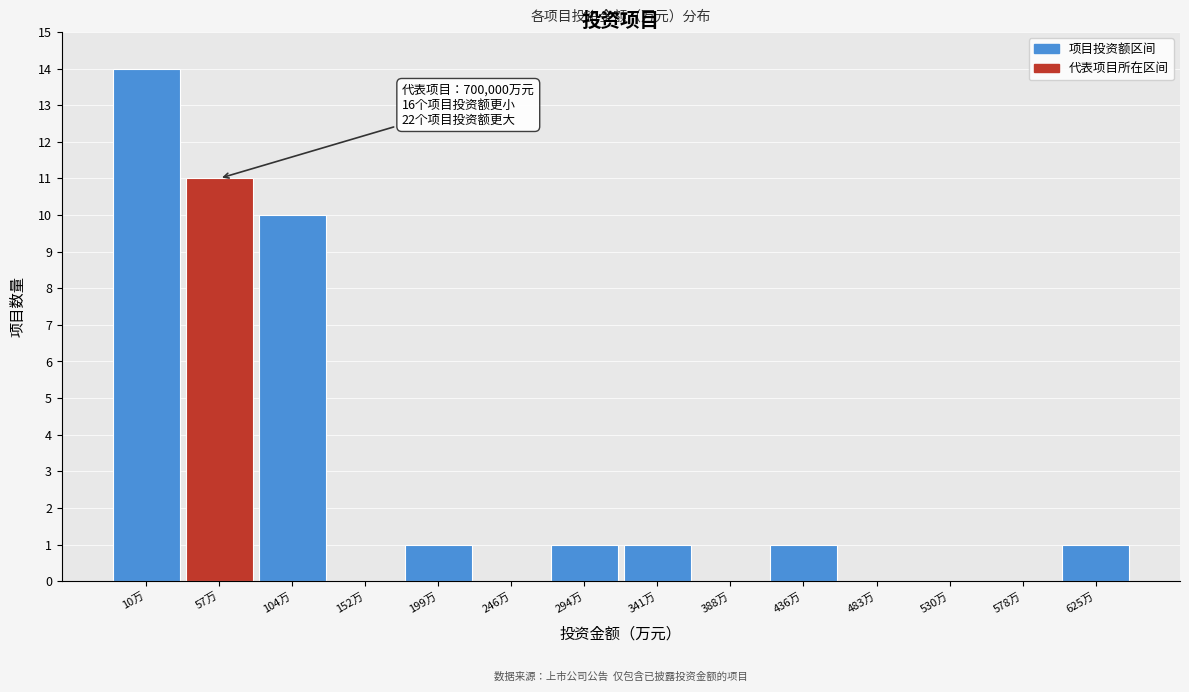

Reading left to right, list all the values displayed in this chart.

10万=14	57万=11	104万=10	152万=0	199万=1	246万=0	294万=1	341万=1	388万=0	436万=1	483万=0	530万=0	578万=0	625万=1